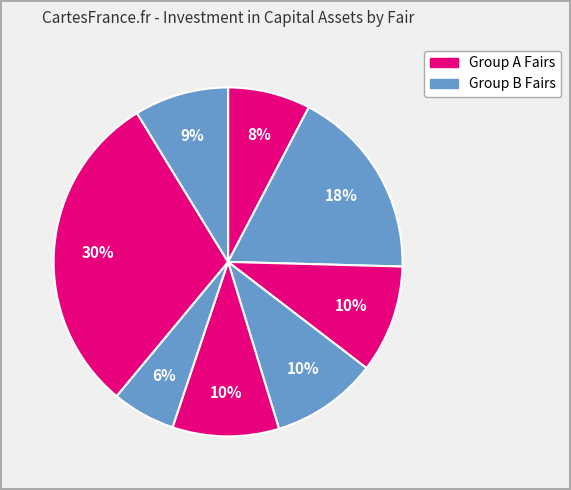

Count the number of slices in the pie.

8